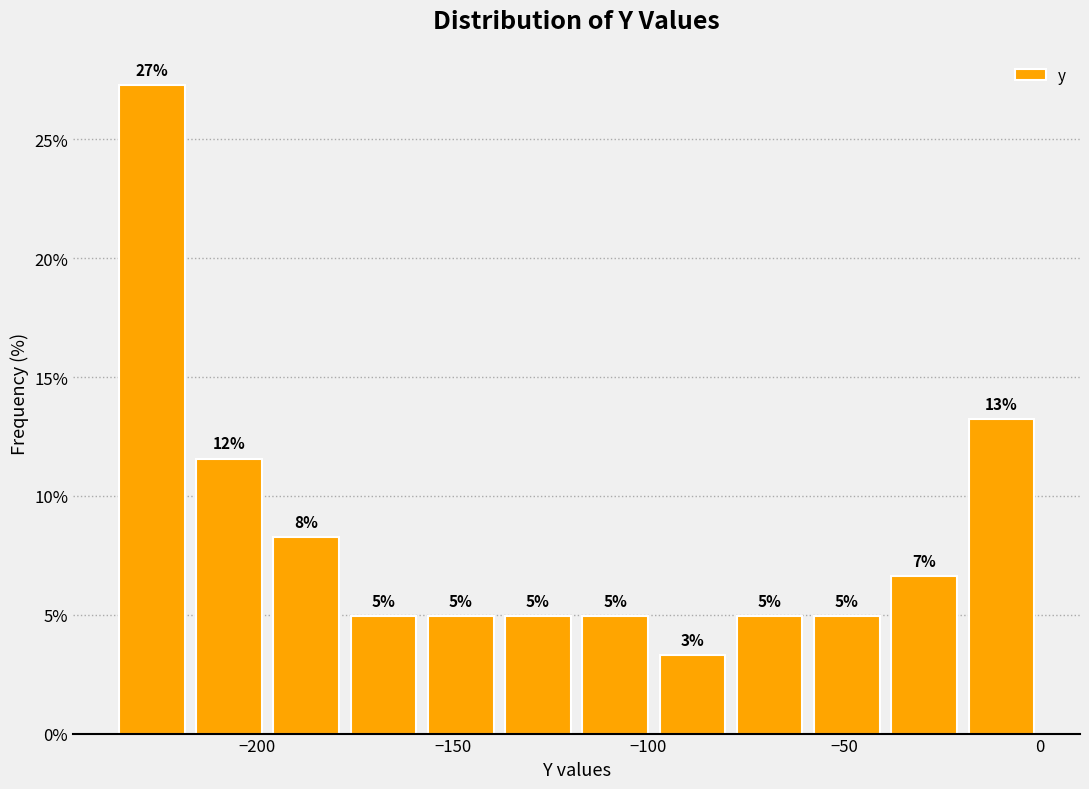

Read against the x-axis, roughly where is the centre of the tallest bar?

-225